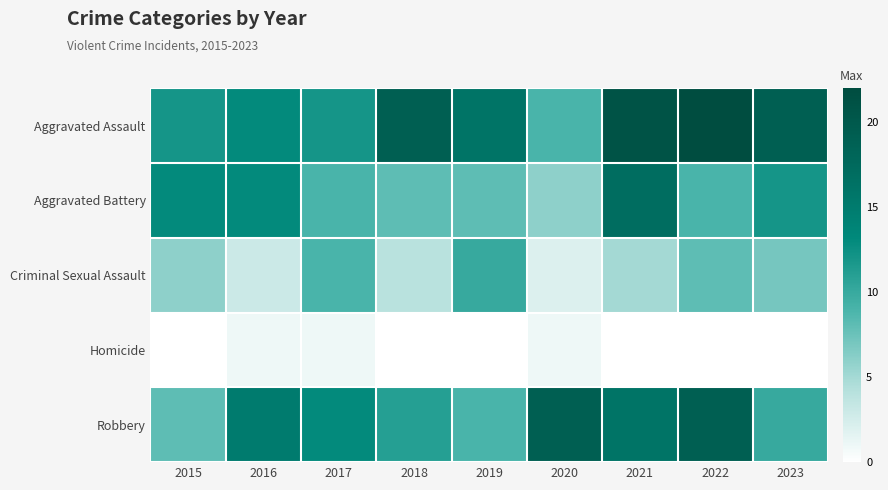

Reading left to right, extract all data points from this chart.

Aggravated Assault: 2015=12	2016=13	2017=12	2018=19	2019=16	2020=9	2021=21	2022=22	2023=19
Aggravated Battery: 2015=13	2016=13	2017=9	2018=8	2019=8	2020=6	2021=17	2022=9	2023=12
Criminal Sexual Assault: 2015=6	2016=3	2017=9	2018=4	2019=10	2020=2	2021=5	2022=8	2023=7
Homicide: 2015=0	2016=1	2017=1	2018=0	2019=0	2020=1	2021=0	2022=0	2023=0
Robbery: 2015=8	2016=15	2017=13	2018=11	2019=9	2020=19	2021=16	2022=19	2023=10